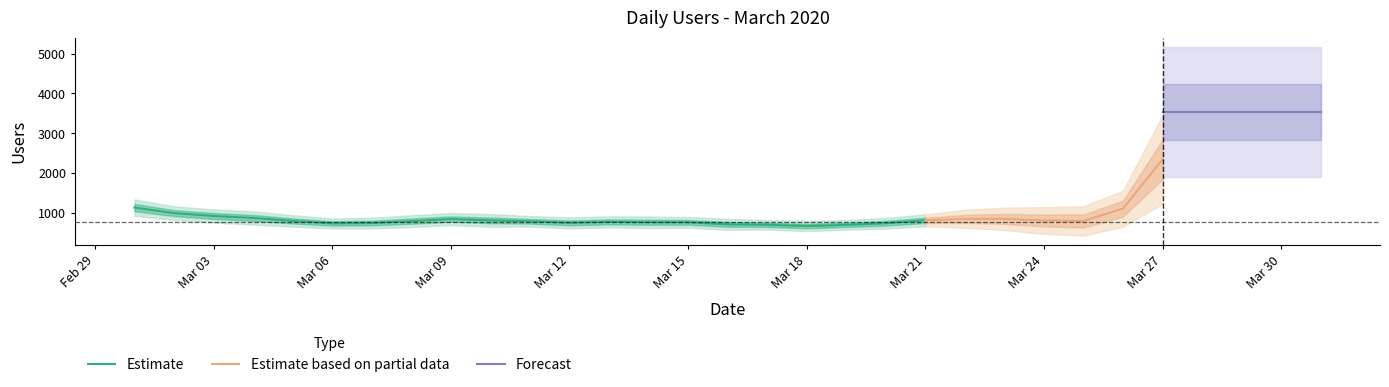

How many data points are above 826?

15